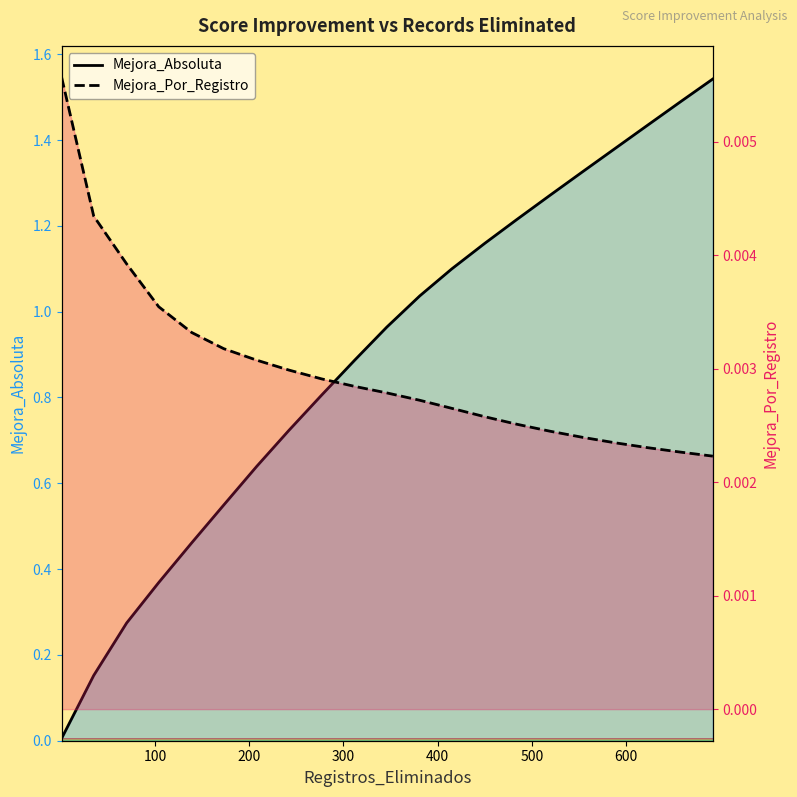

Does the chart display data point markers on the line(s)?

No